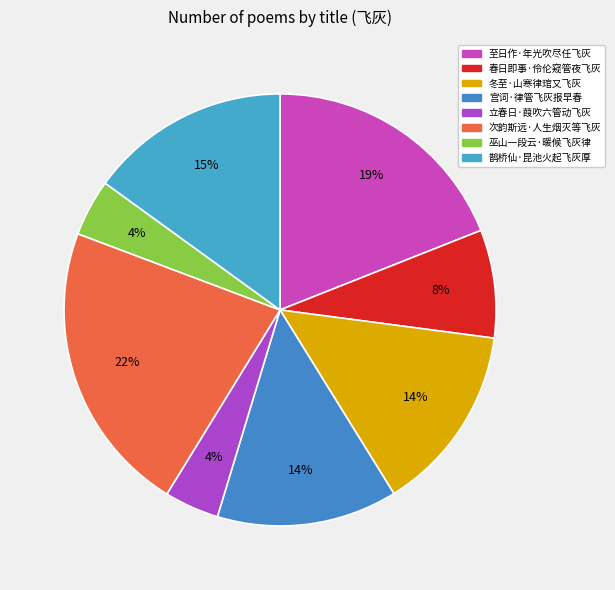

Which slice is the largest?

次韵斯远·人生烟灭等飞灰